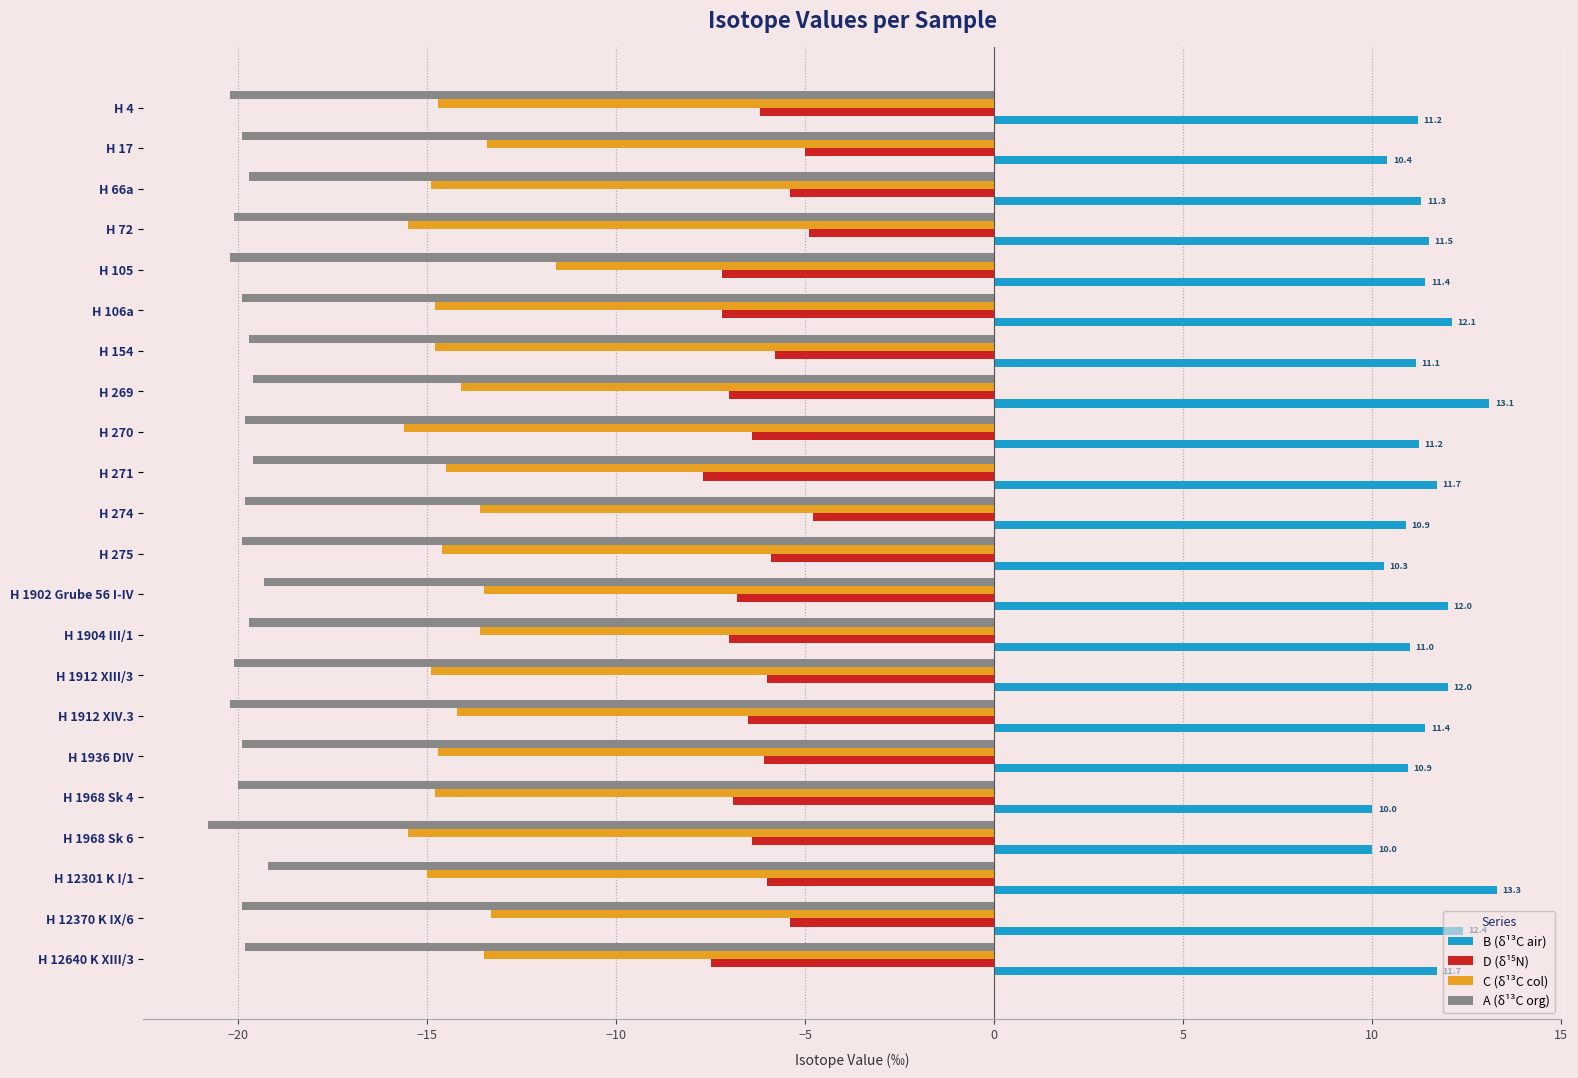

What is the sum of all B (δ¹³C air) values?

251.0